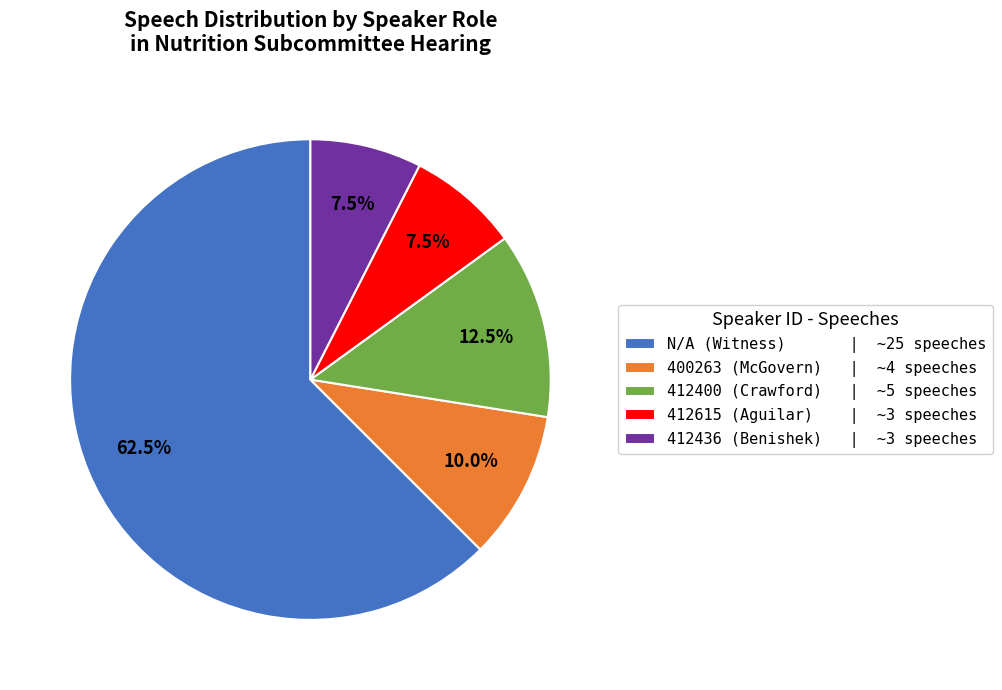

To the nearest percent, what is the average slice percentage?

20%